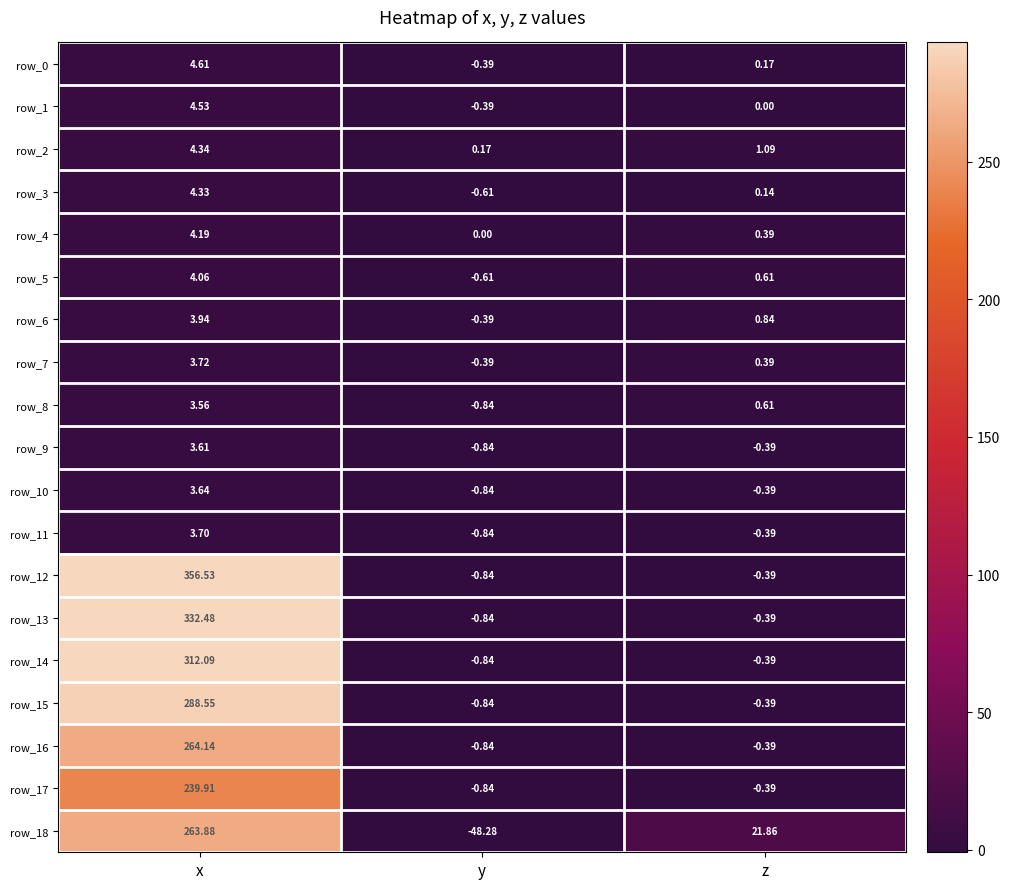

What value does the row_18 series have at y?

-48.3